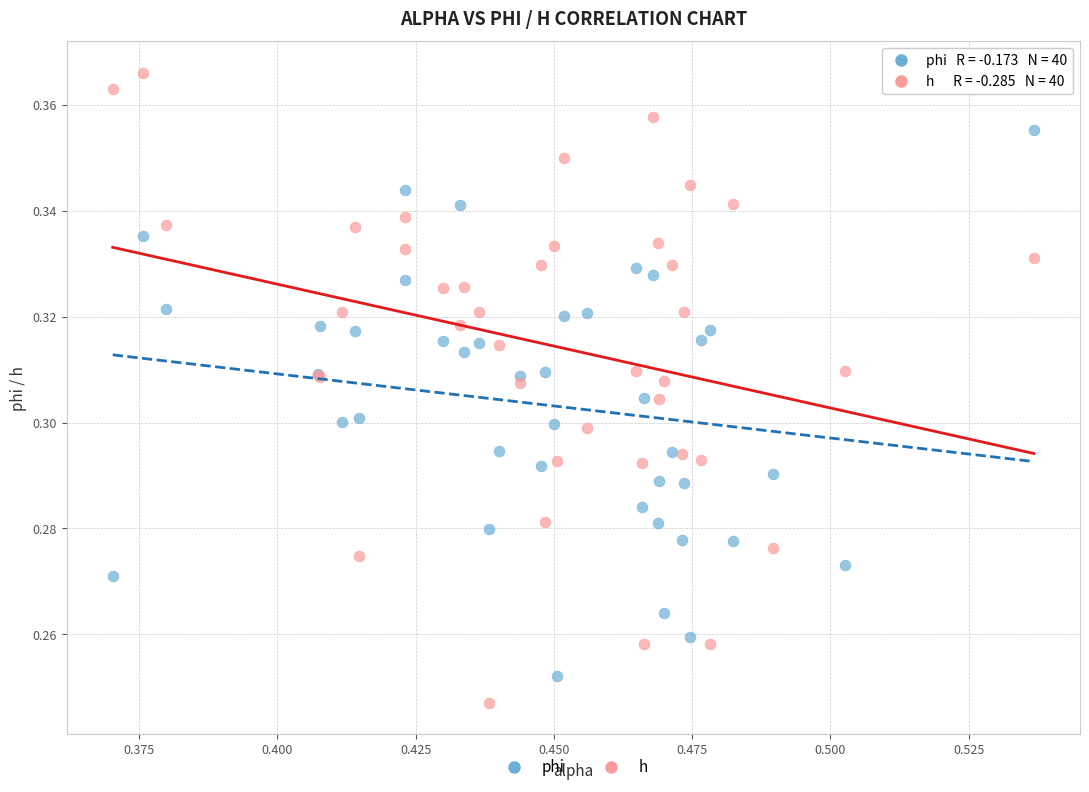

Which series reaches the maximum Y coordinate?

h